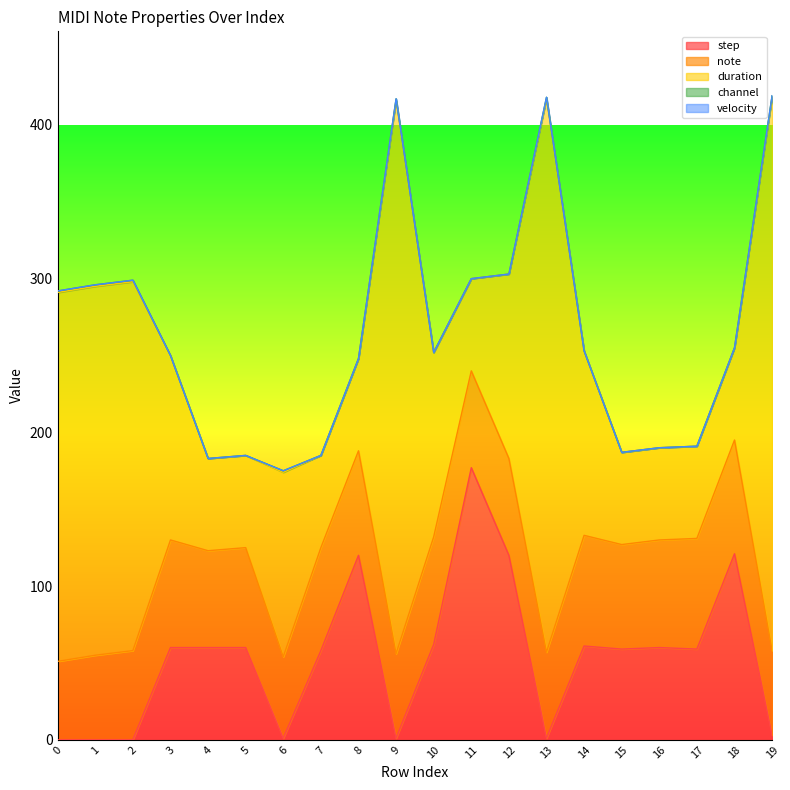

List the series in order of their peak value, highest first.

duration, step, note, channel, velocity